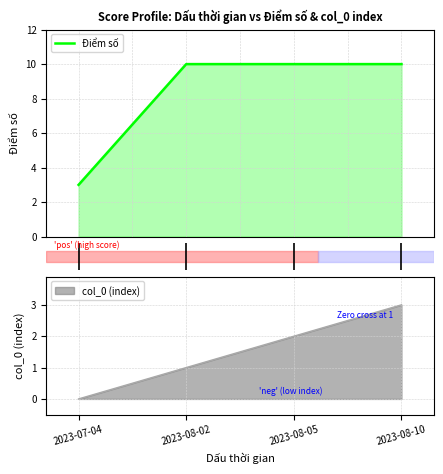

What is the sum of all values?

33